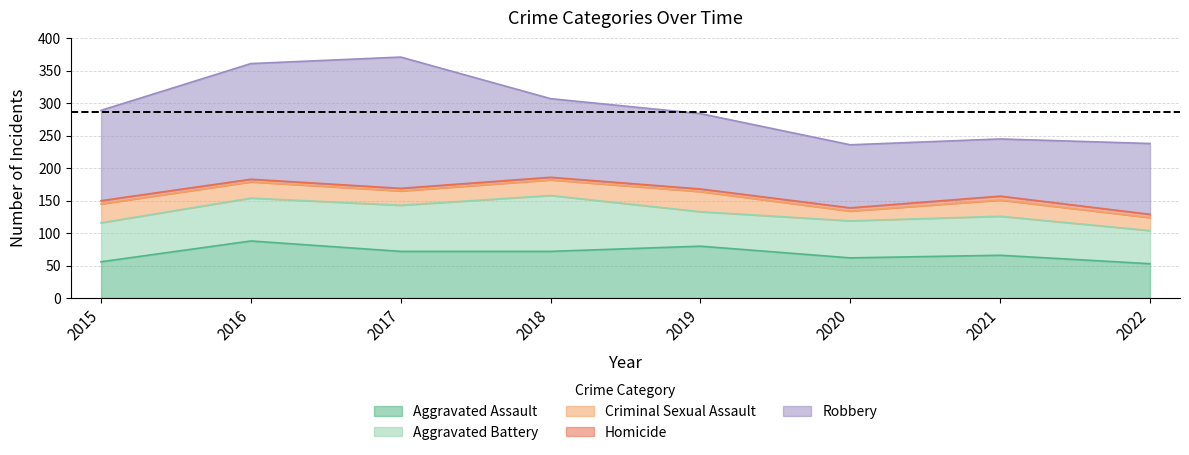

What are all the series names shown in the legend?

Aggravated Assault, Aggravated Battery, Criminal Sexual Assault, Homicide, Robbery